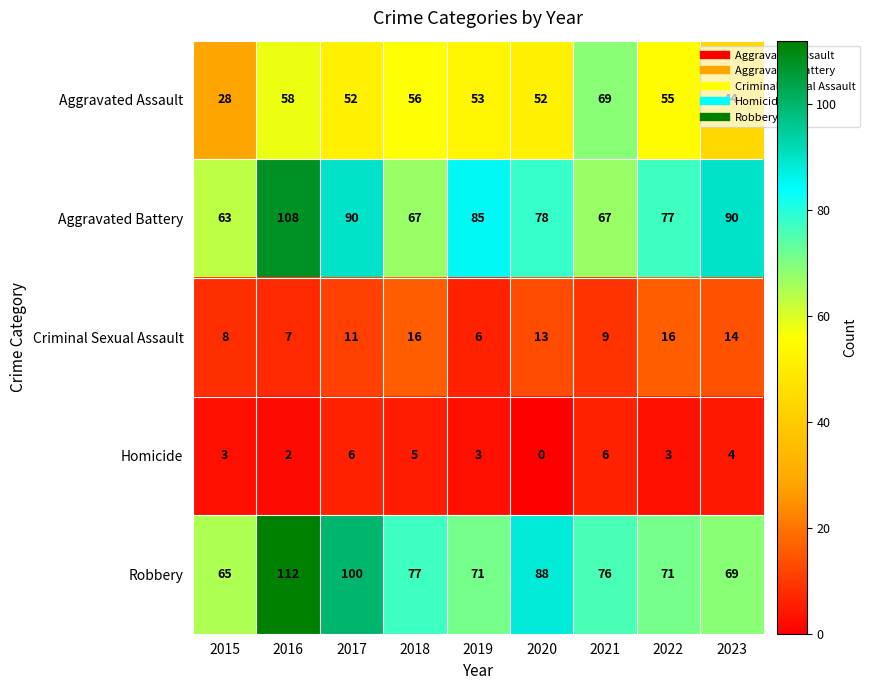

What is the total value across all series at 2016?

287